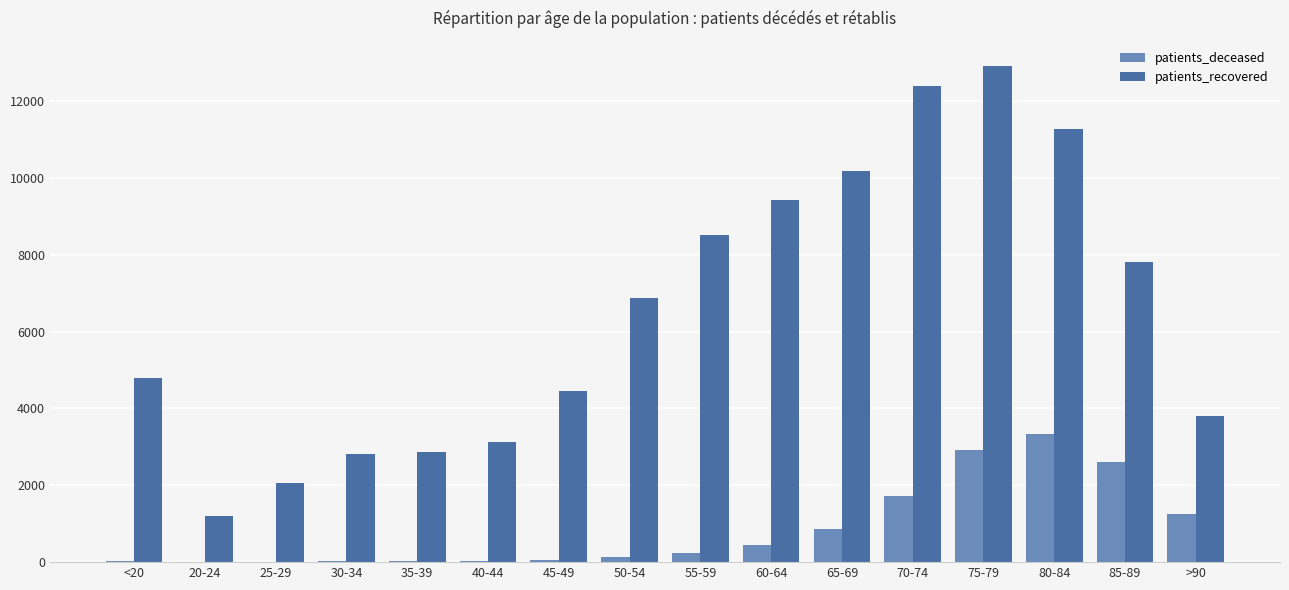

What is the maximum value for patients_deceased?

3327